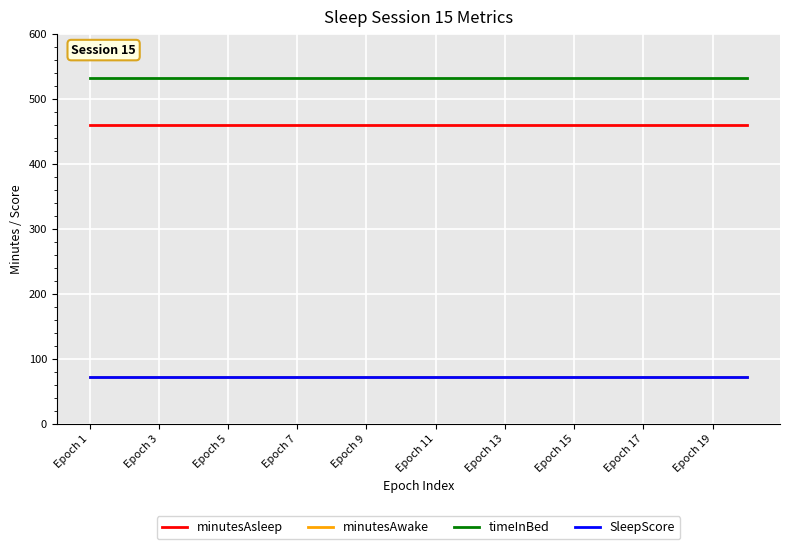

True or false: minutesAwake and minutesAsleep intersect in this chart.

False